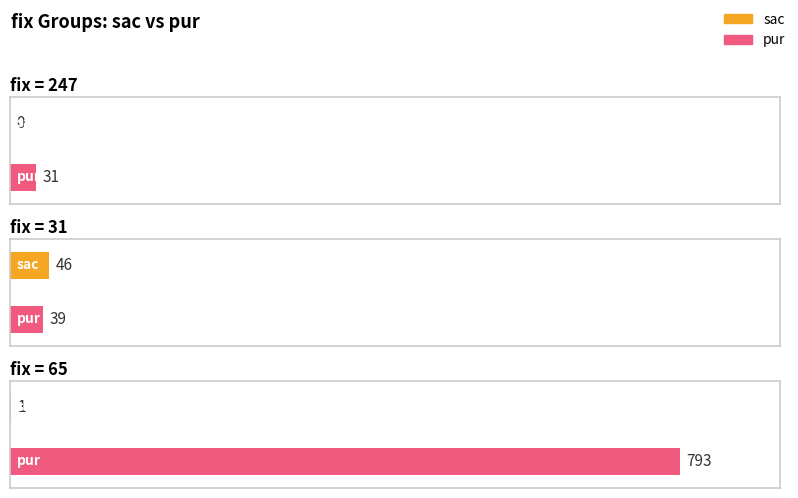

What is the difference between the sac values at 31 and 65?

45